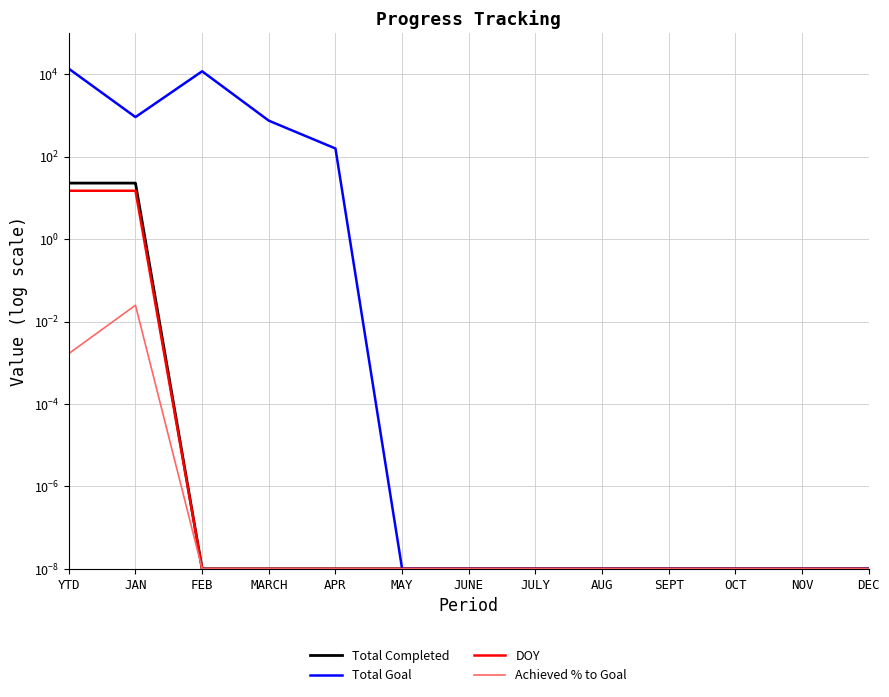

What is the average value of the Total Goal series?

2110.9